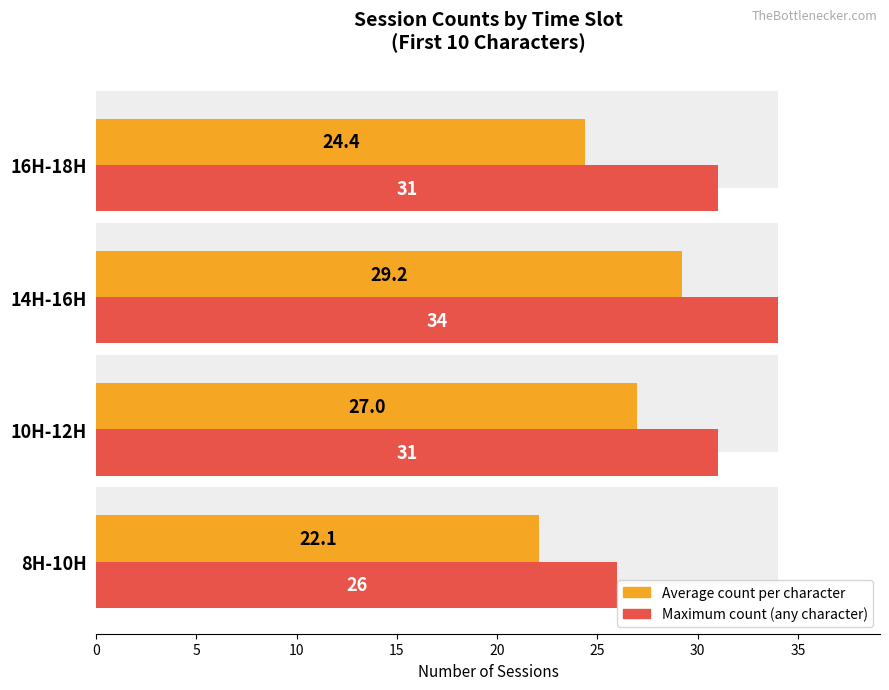

Are the bars horizontal?

Yes